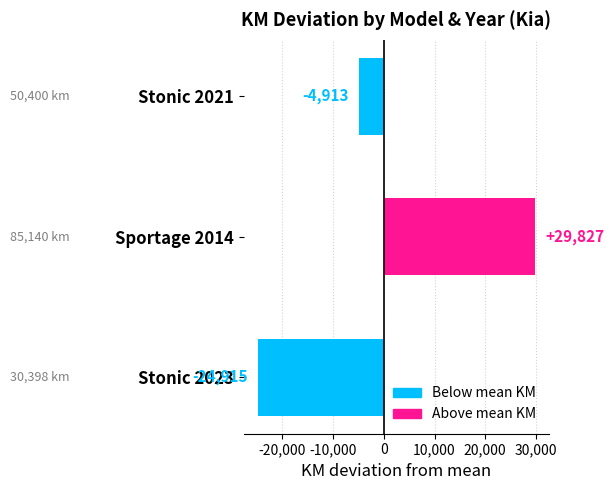

What is the minimum value shown in the chart?

-24914.7